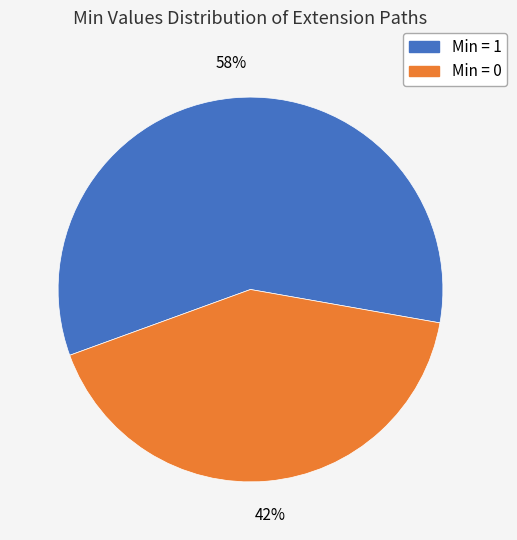

To the nearest percent, what is the average slice percentage?

50%